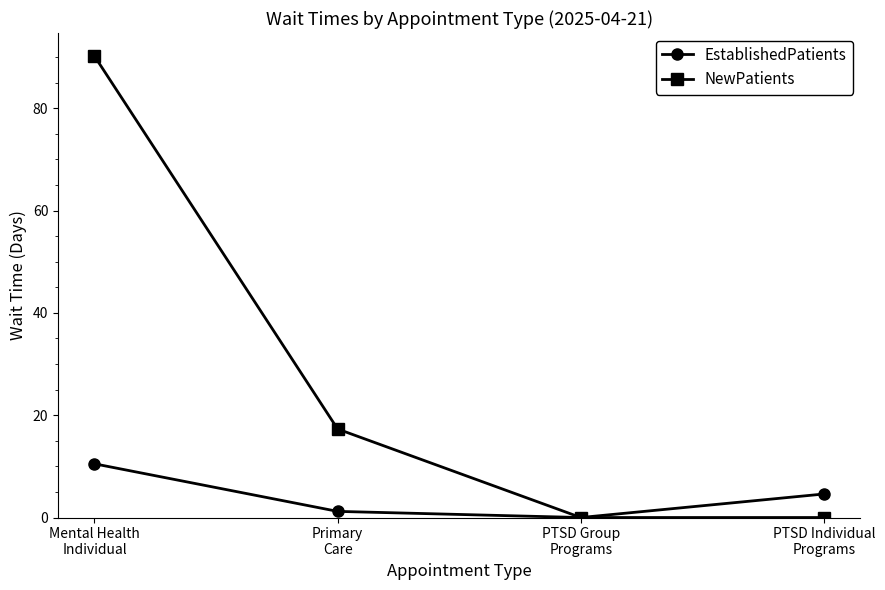

How many values in the NewPatients series exceed 17?

2